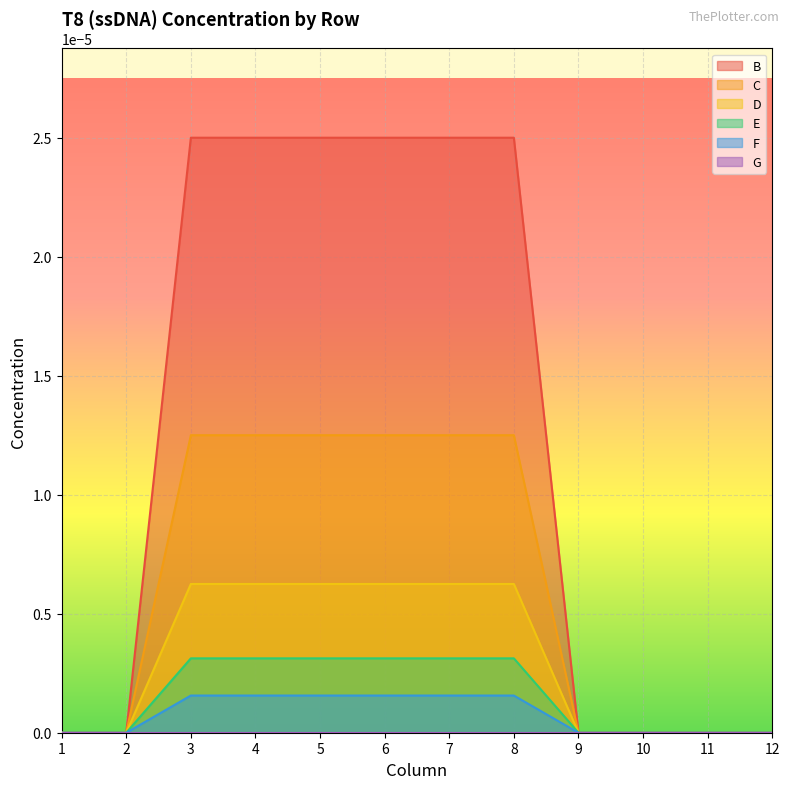

True or false: D and F cross at least once.

False